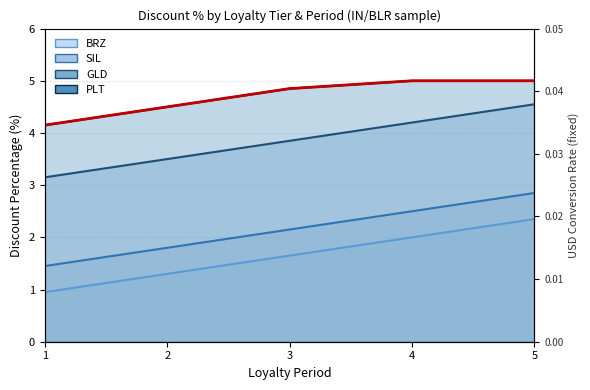

Count the number of categories in the chart.

5